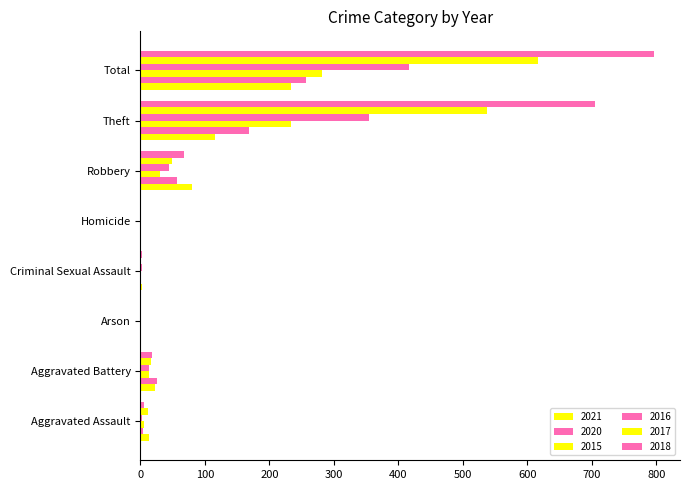

What position from the right is Robbery?

3